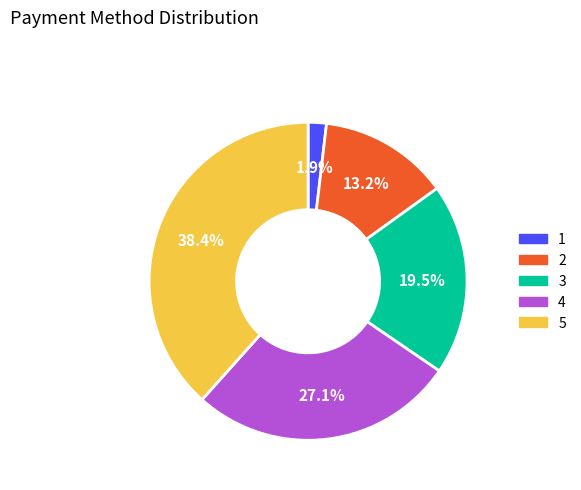

Which has a higher value, 5 or 2?

5